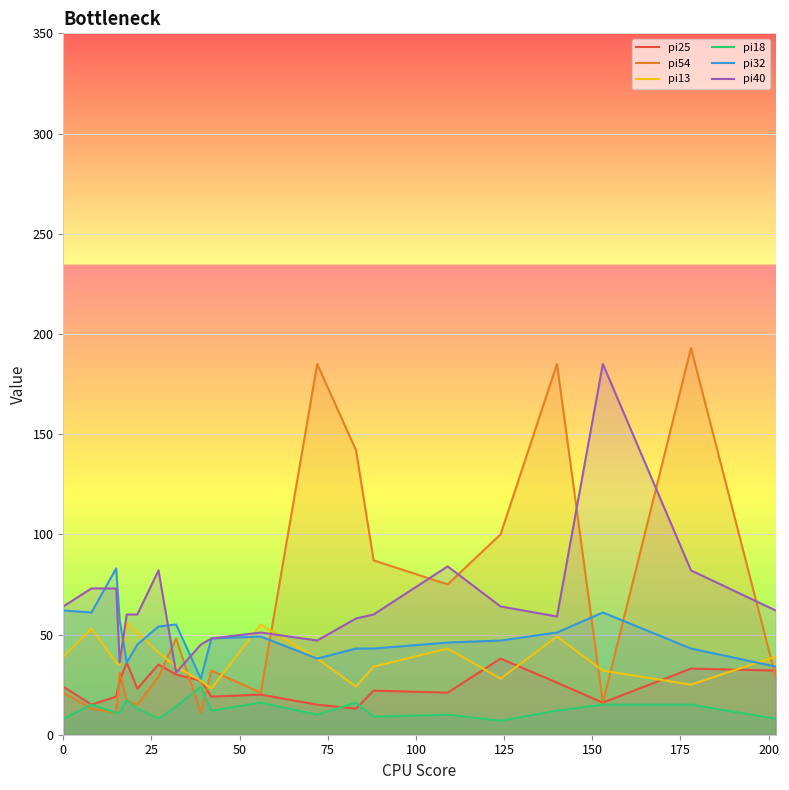

How many times do pi13 and pi25 cross each other?

4